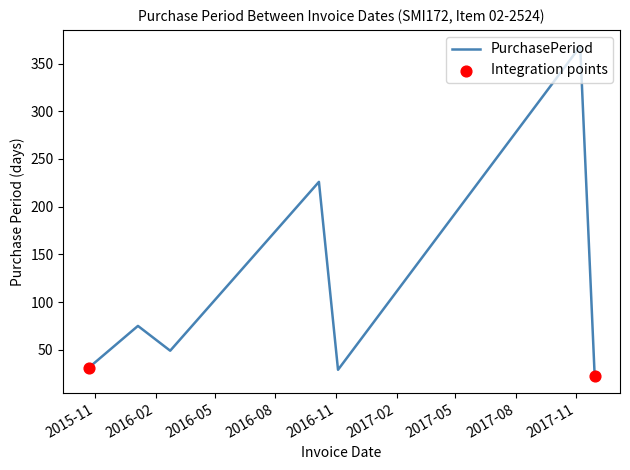

What is the difference between the maximum and minimum values?

346